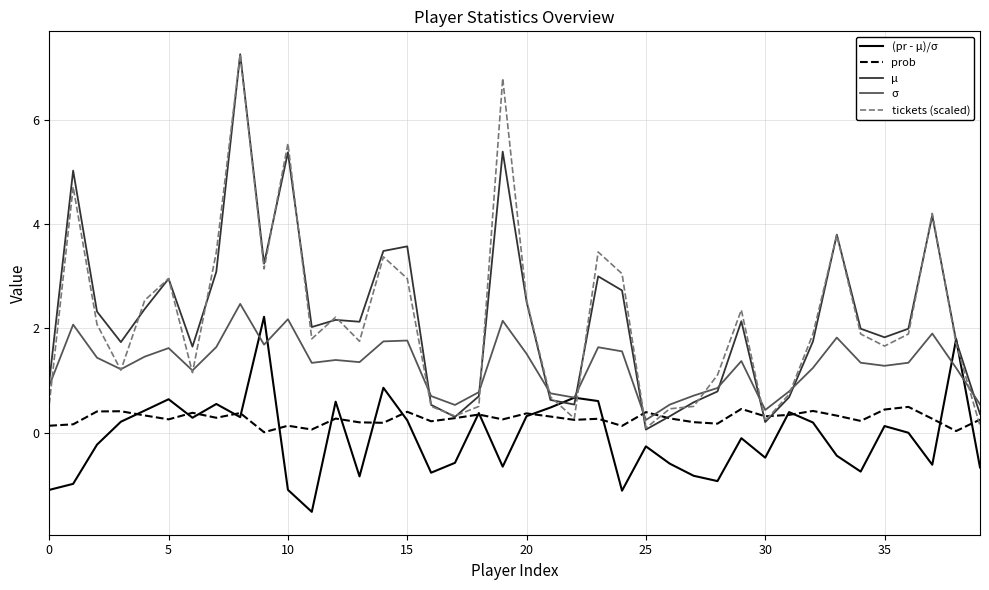

What is the smallest value displayed?

-1.5